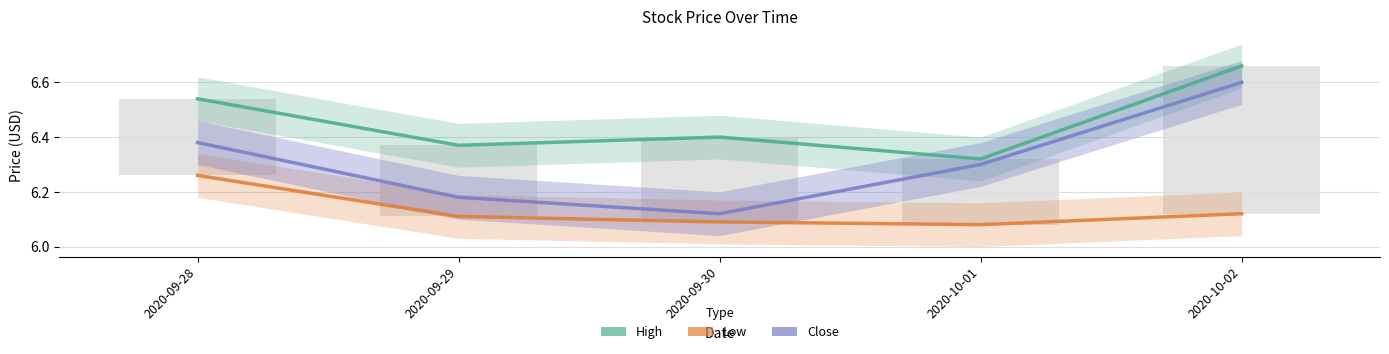

What is the difference between the maximum and minimum values in the High series?

0.3